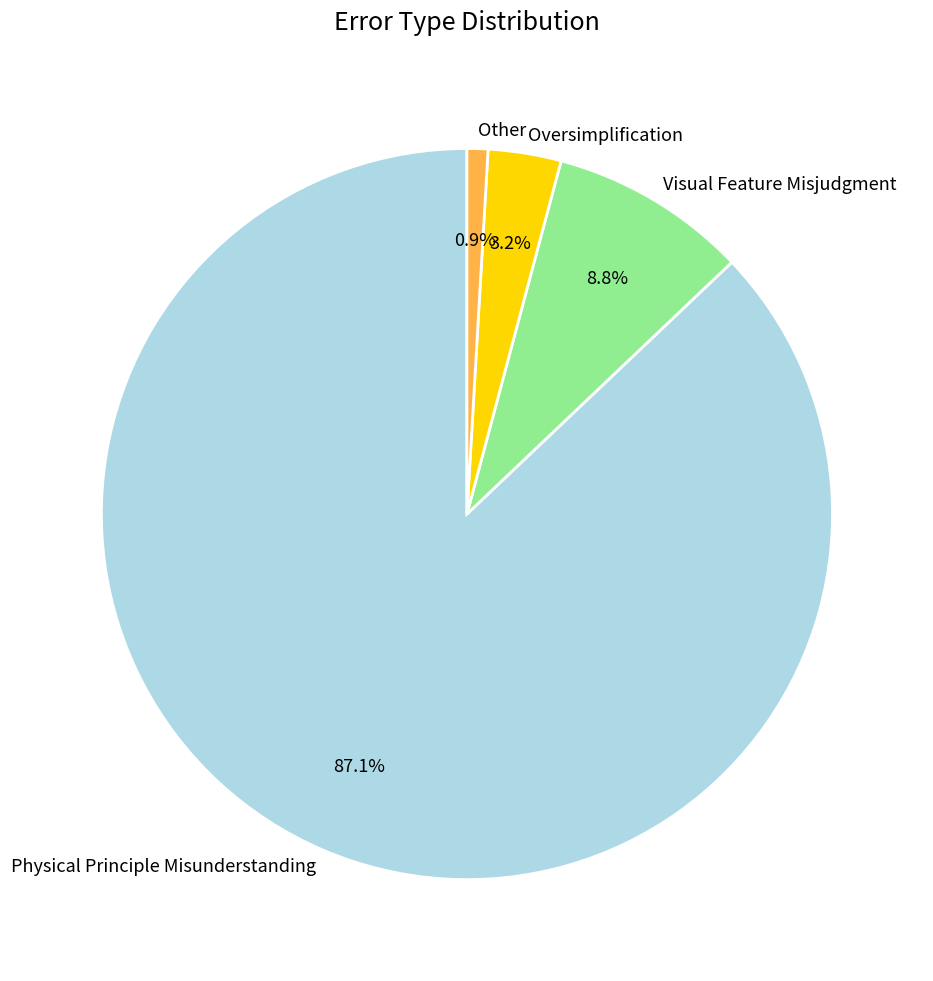

What percentage is the Oversimplification slice, to the nearest percent?

3%